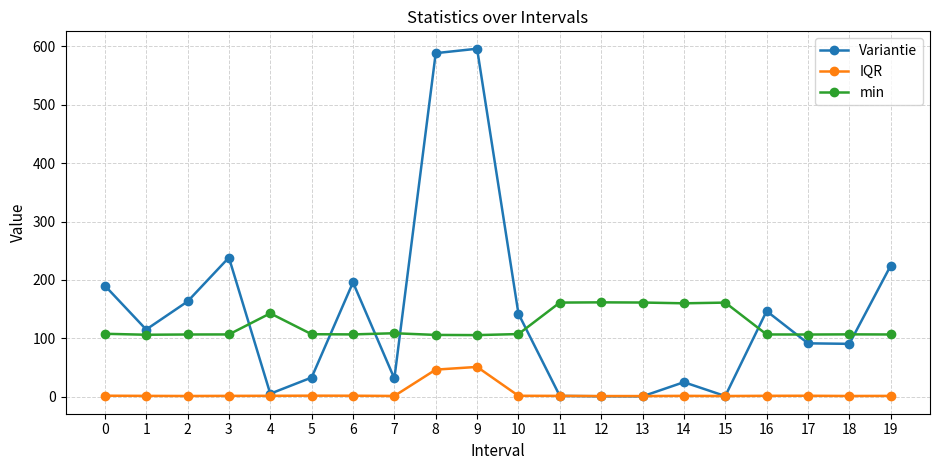

At which category does Variantie reach its first local peak?

3